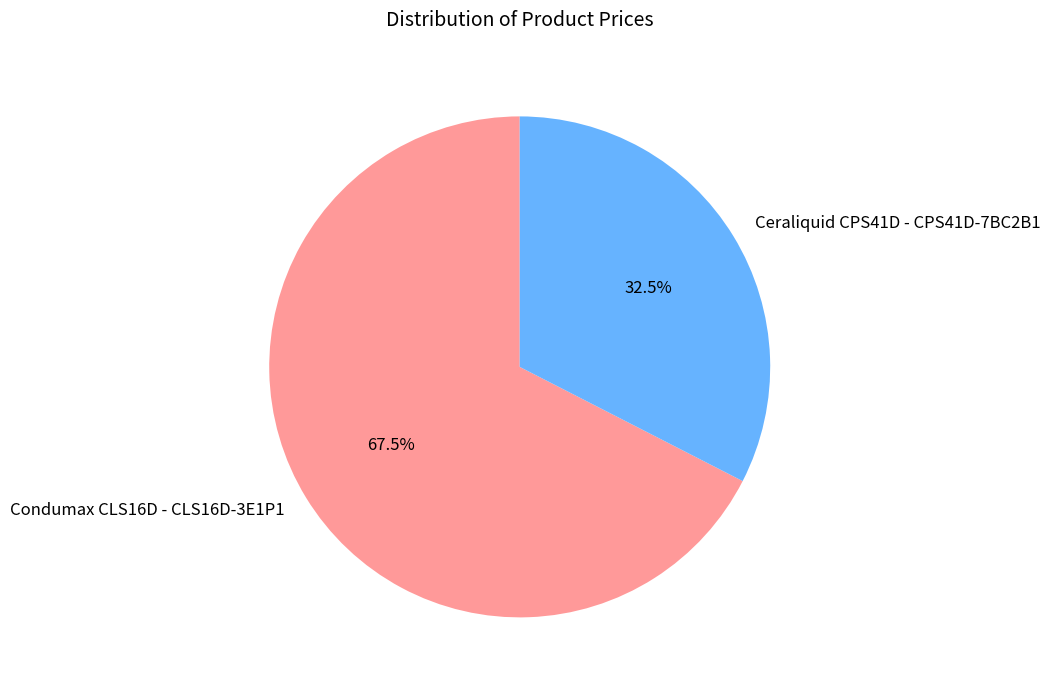

How many segments does this pie chart have?

2